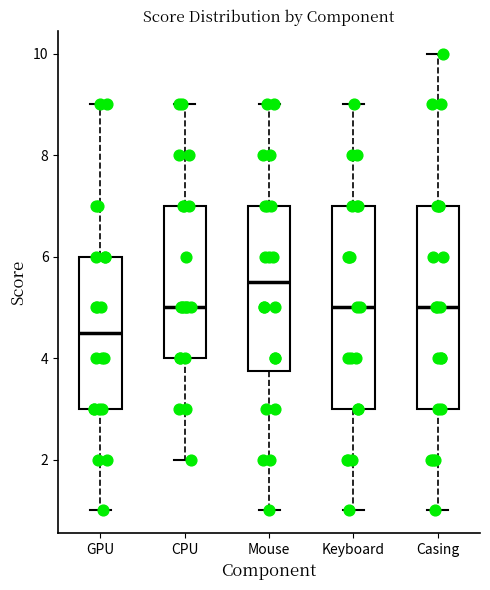

Reading left to right, transcribe this box plot: for each box, give where its median line is, the range the box spans, and where its two whiskers end, as read against the y-axis. The values are not printed on the chart, so give them approximately, as read against the axis.

GPU: median 4.6, box 3.0 to 6.0, whiskers 1.0 to 9.0
CPU: median 5.0, box 4.0 to 7.0, whiskers 2.0 to 9.0
Mouse: median 5.6, box 3.8 to 7.0, whiskers 1.0 to 9.0
Keyboard: median 5.0, box 3.0 to 7.0, whiskers 1.0 to 9.0
Casing: median 5.0, box 3.0 to 7.0, whiskers 1.0 to 10.0